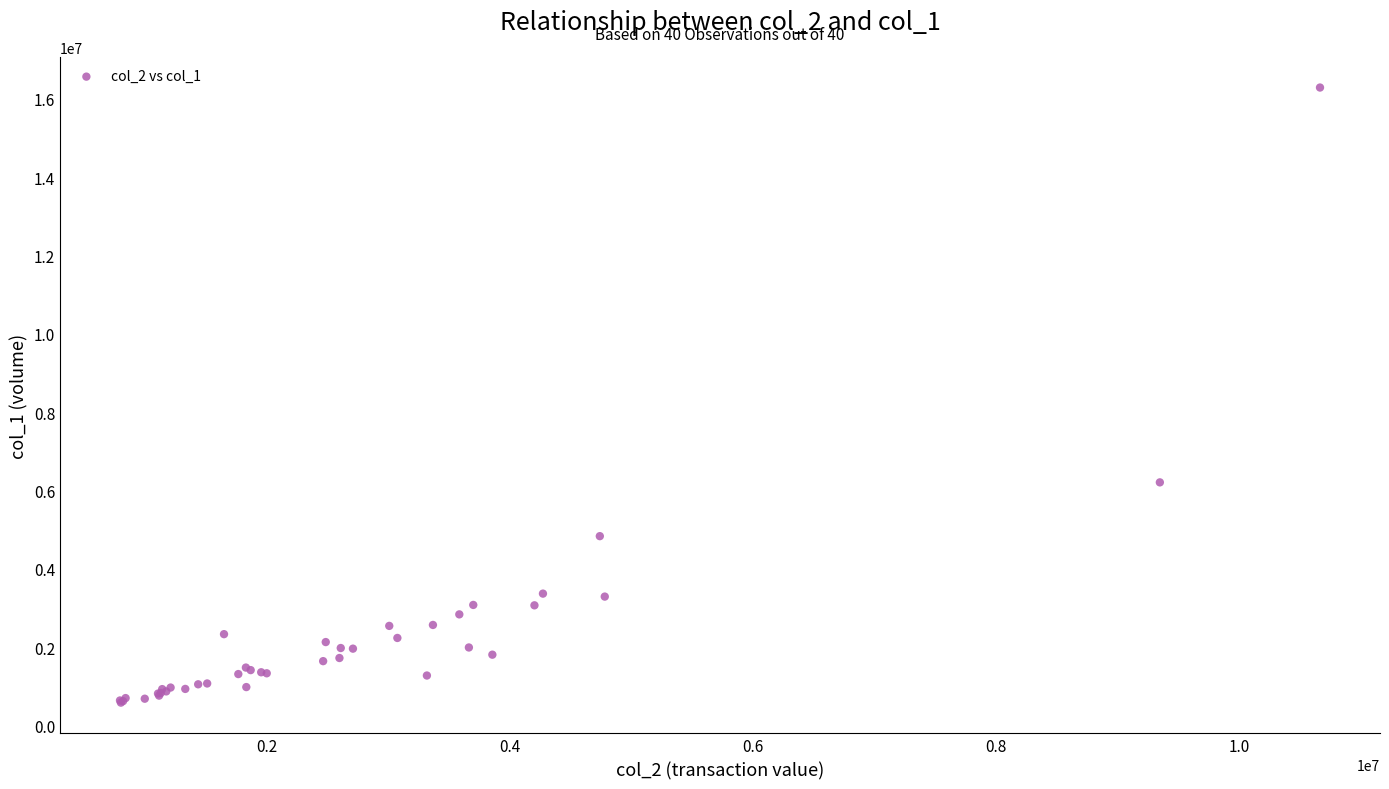

What Y value in the scatter plot is closest to 8436500?

6208000